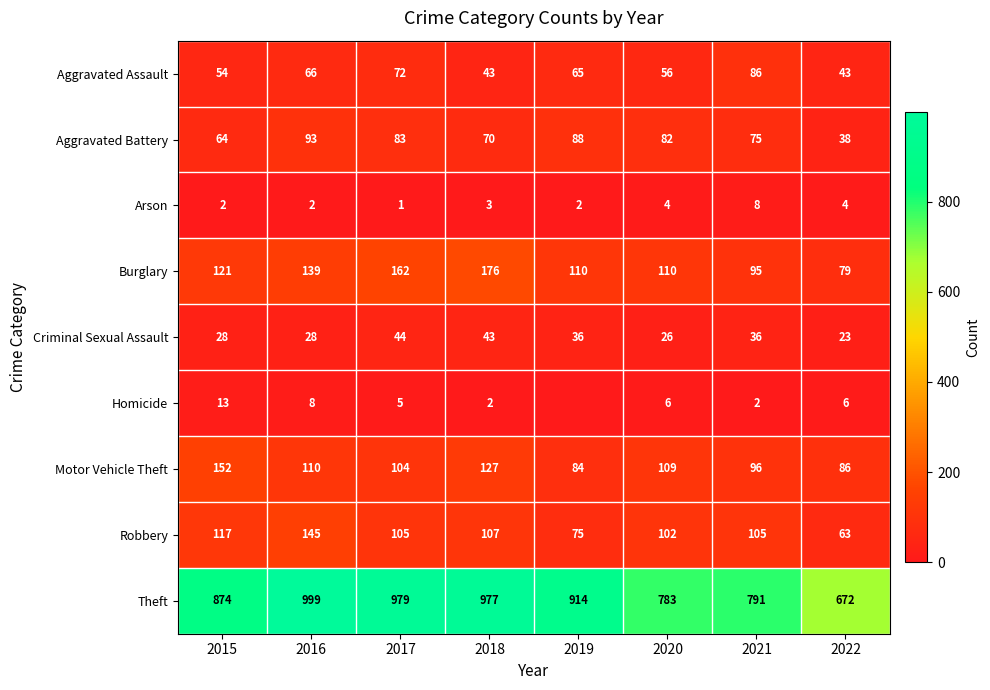

What is the total value across all series at 2018?

1548